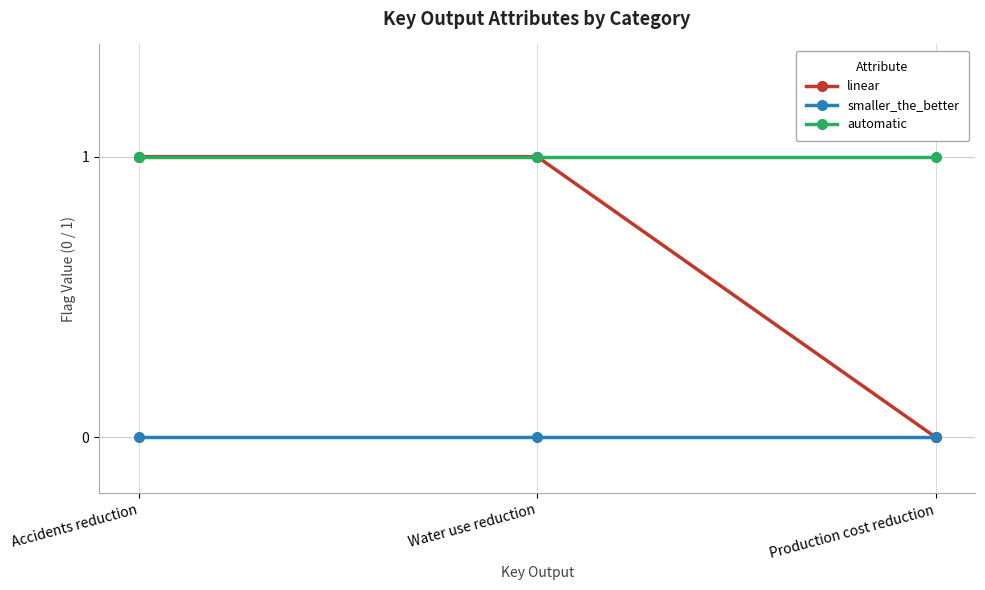

Which series has the widest spread of values?

linear